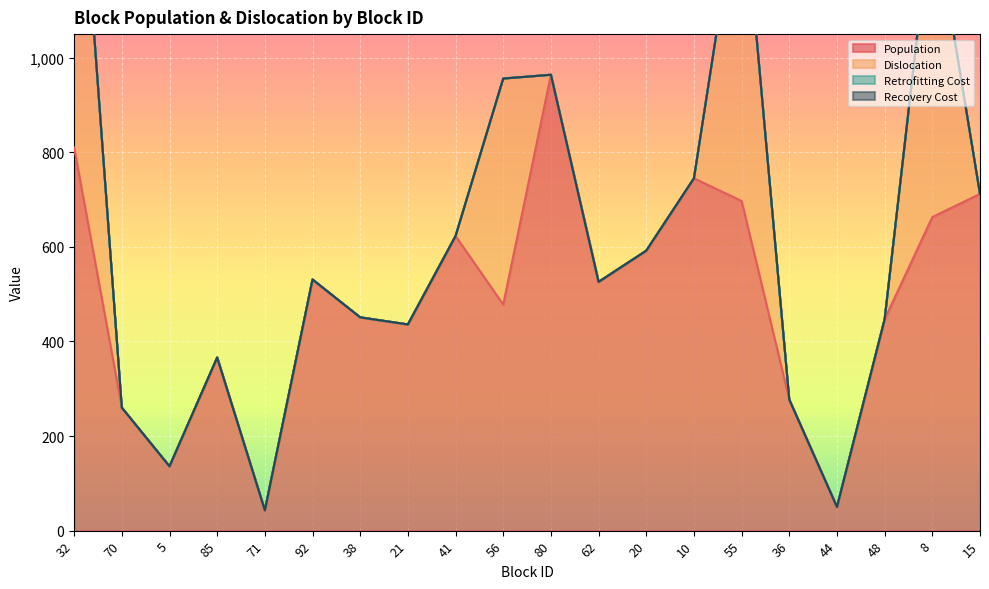

What is the spread (max minus min) of values at 44?

50